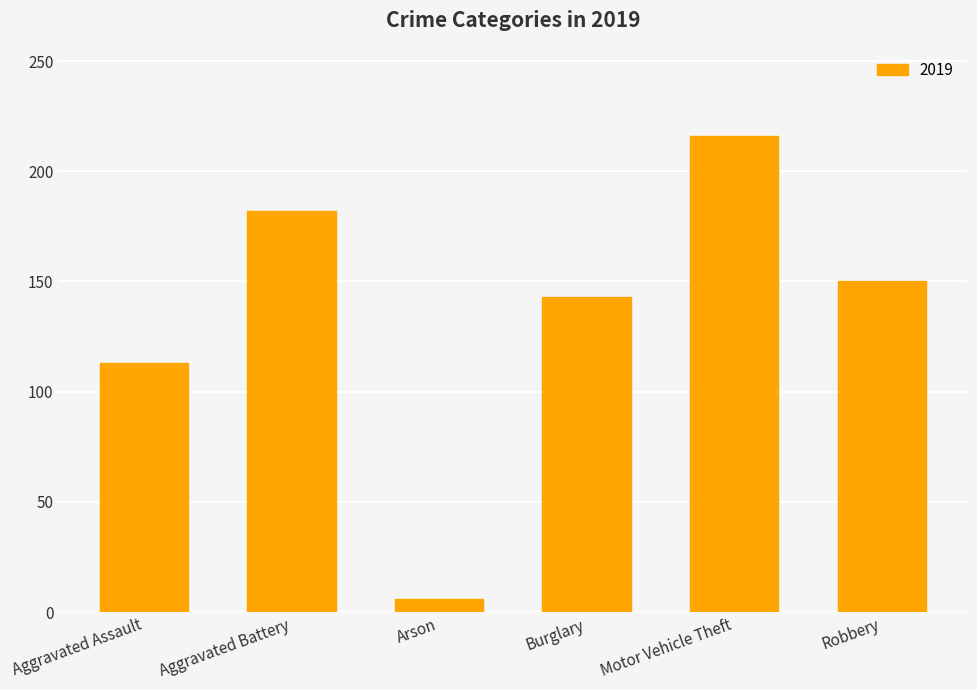

Rank the categories by value from highest to lowest.

Motor Vehicle Theft, Aggravated Battery, Robbery, Burglary, Aggravated Assault, Arson